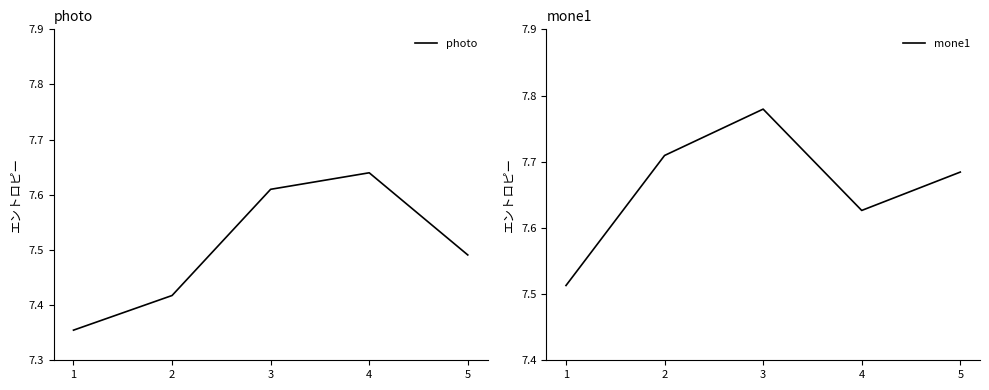

Reading right to left, extract all data points from this chart.

photo: 5=7.5	4=7.6	3=7.6	2=7.4	1=7.4
mone1: 5=7.7	4=7.6	3=7.8	2=7.7	1=7.5